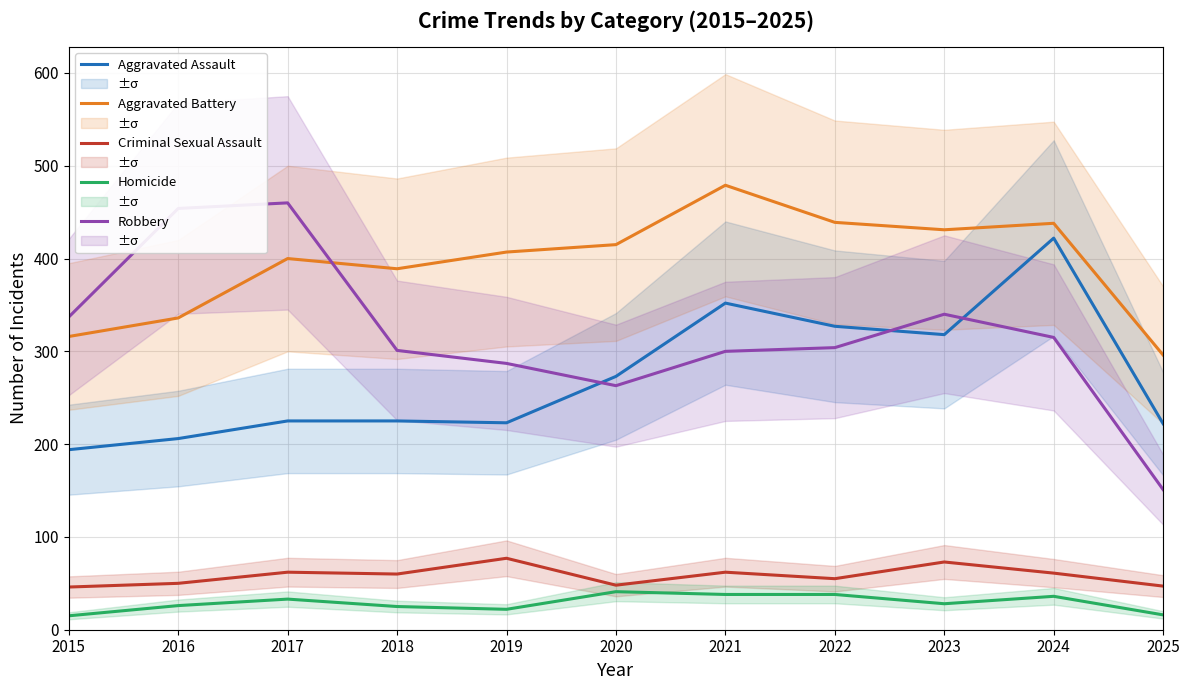

Which series has the largest range (max minus min)?

Robbery